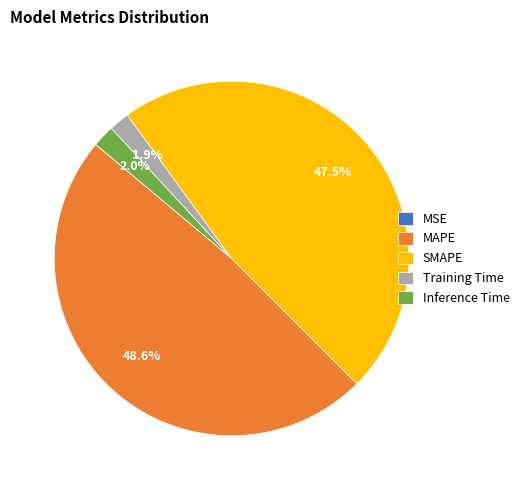

Which has a higher value, Inference Time or SMAPE?

SMAPE